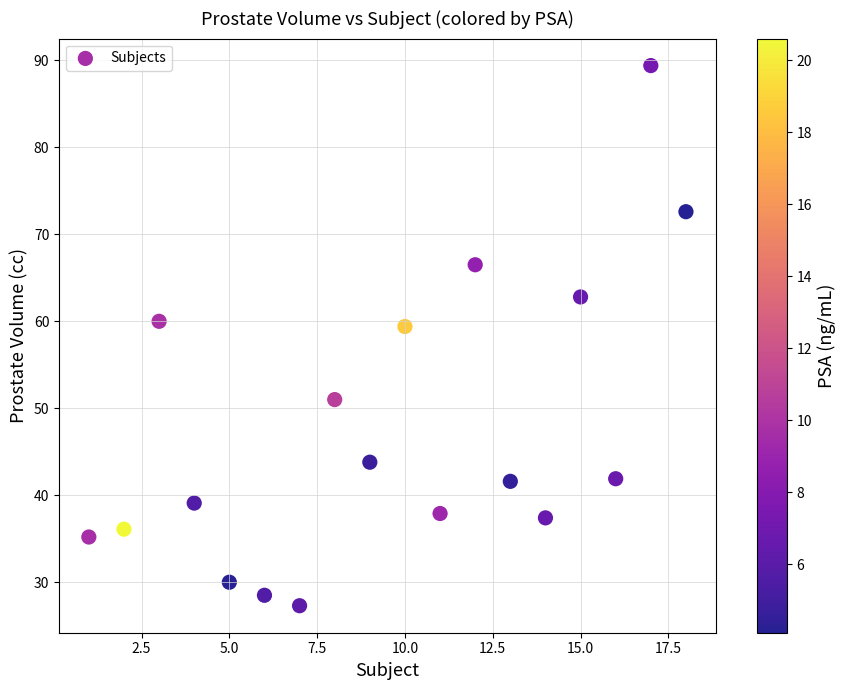

What is the range of Y values (max minus min)?

62.1